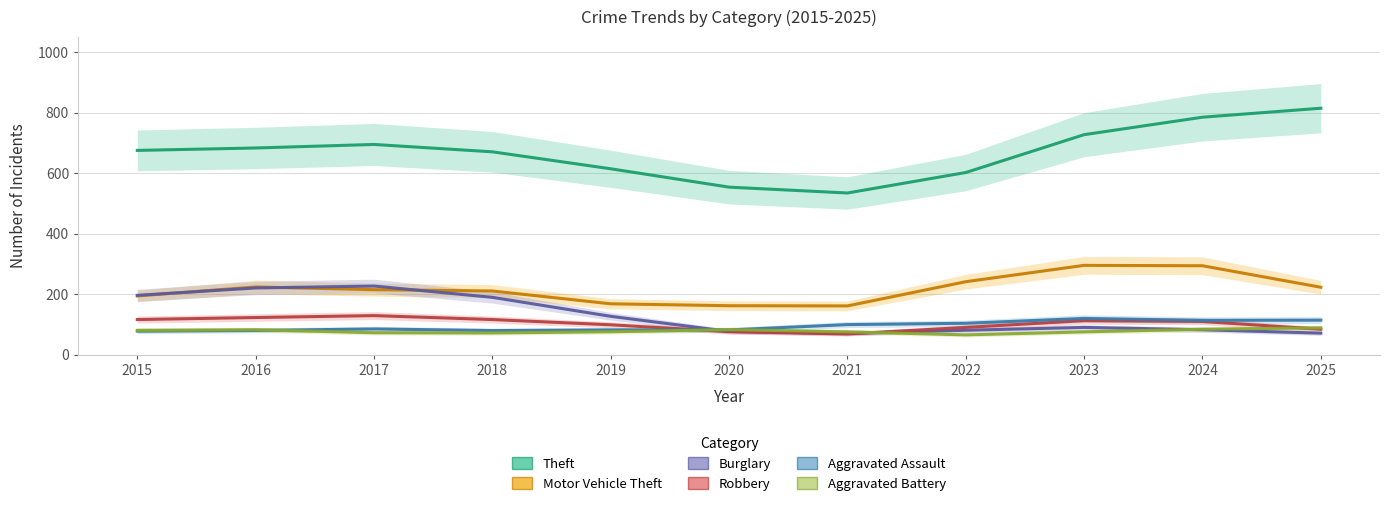

At which category does Aggravated Assault reach its first local peak?

2017